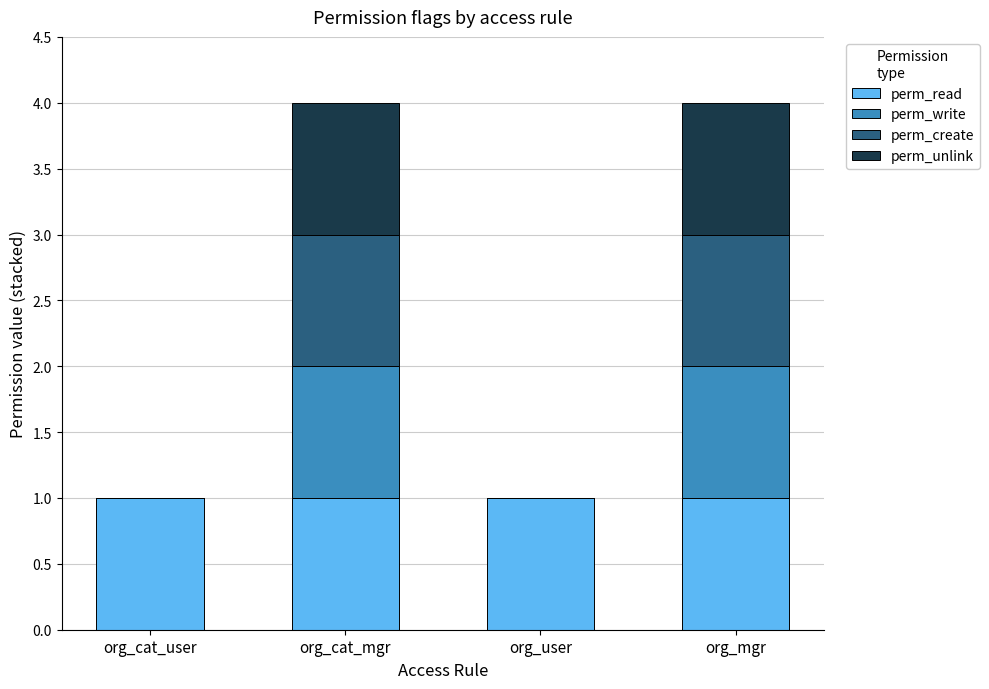

Reading right to left, transcribe the values for perm_read.

org_mgr=1	org_user=1	org_cat_mgr=1	org_cat_user=1